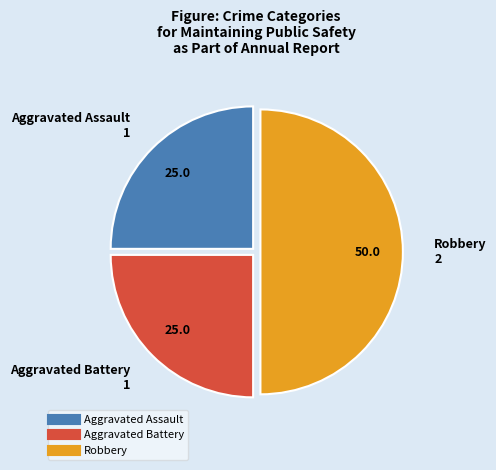

Is it true that Aggravated Battery is 16% of the pie?

False